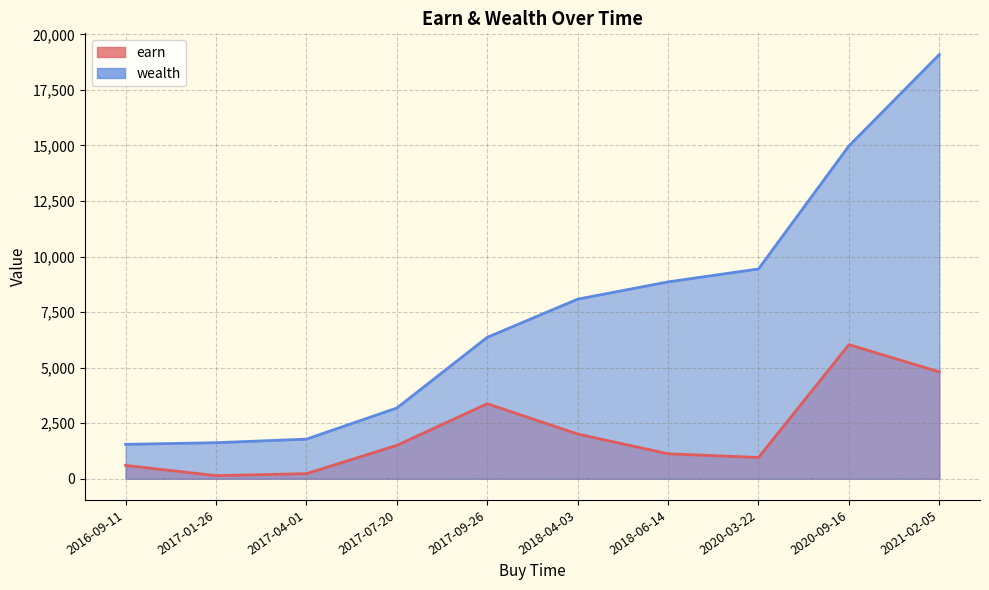

What is the greatest value displayed?

19090.1